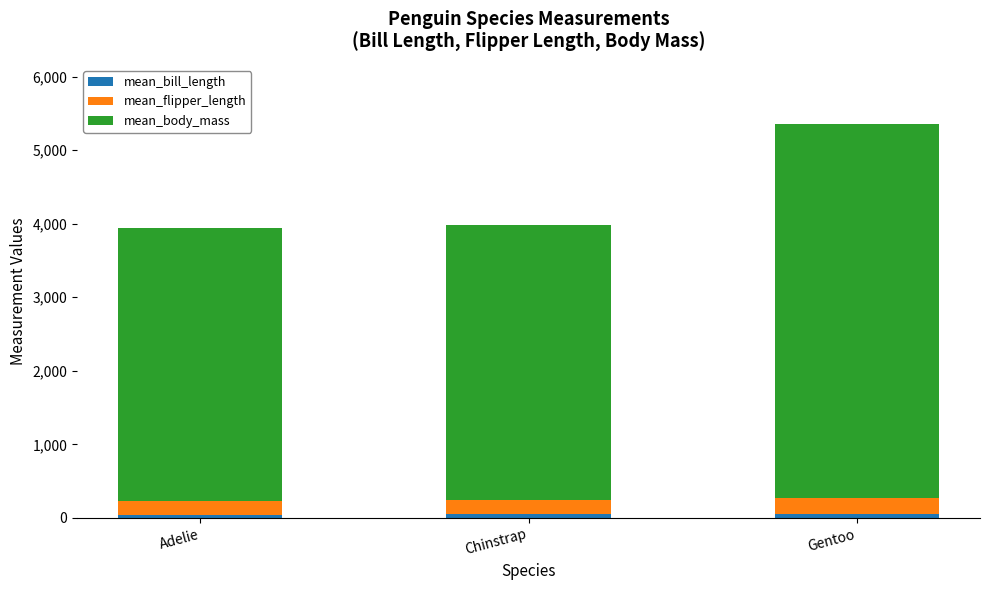

At which category is the sum across all series the highest?

Gentoo